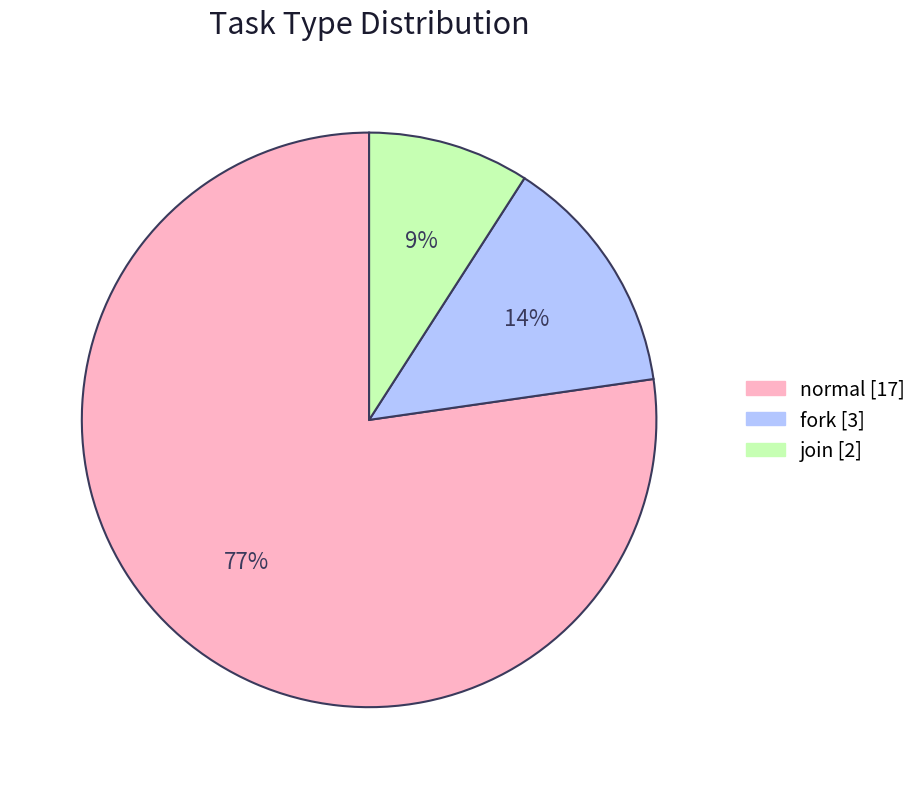

Which category has the smallest portion of the pie?

join